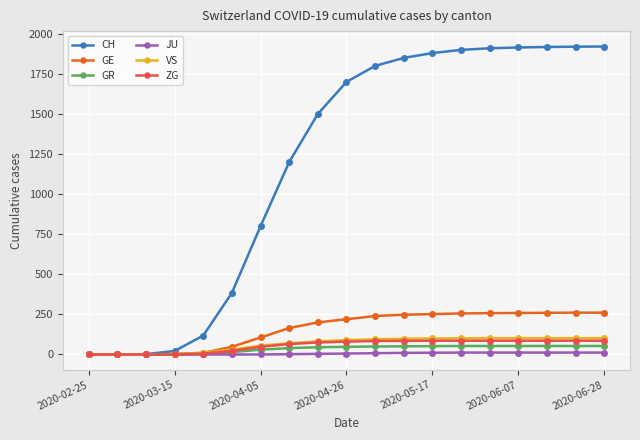

Which series has the largest total across all categories?

CH